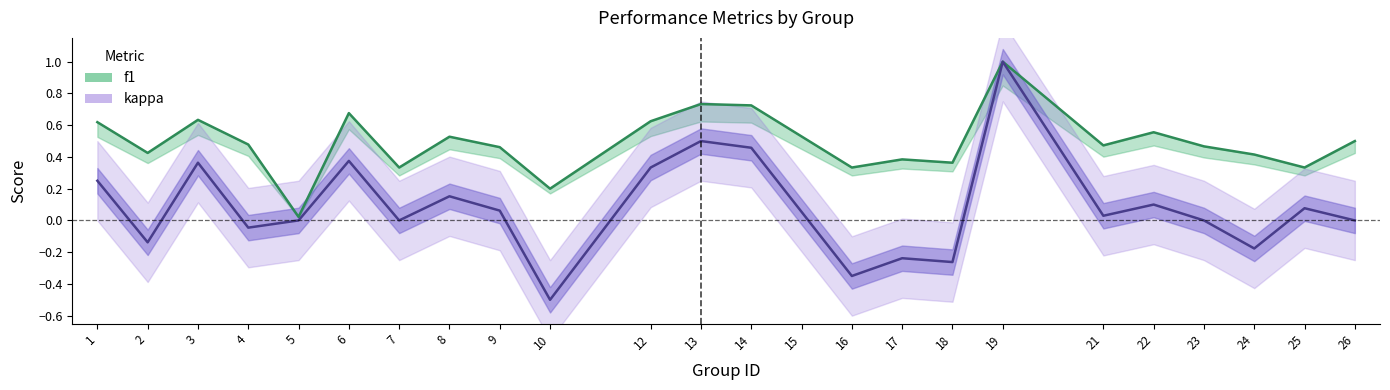

What is the total value across all series at 19?

2.0